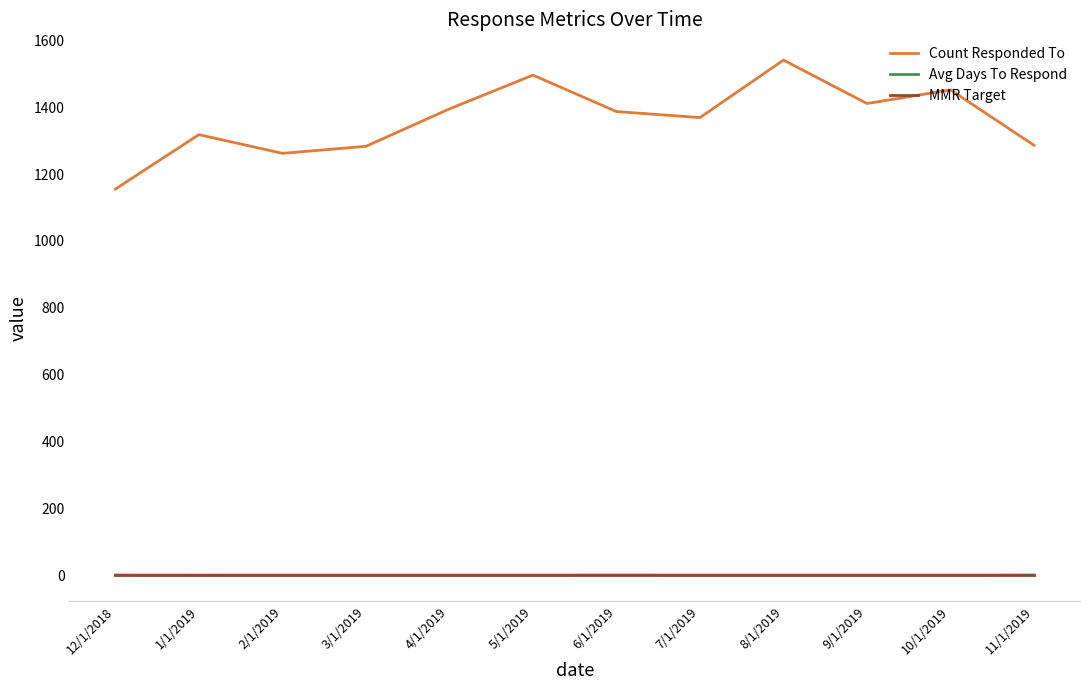

Is the value of Count Responded To at 10/1/2019 greater than the value of MMR Target at 10/1/2019?

Yes